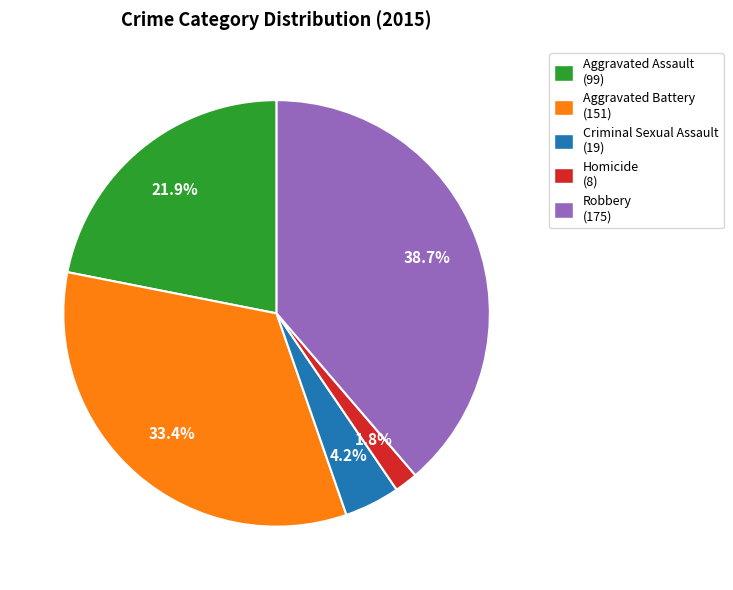

Is it true that Aggravated Battery is 27% of the pie?

False